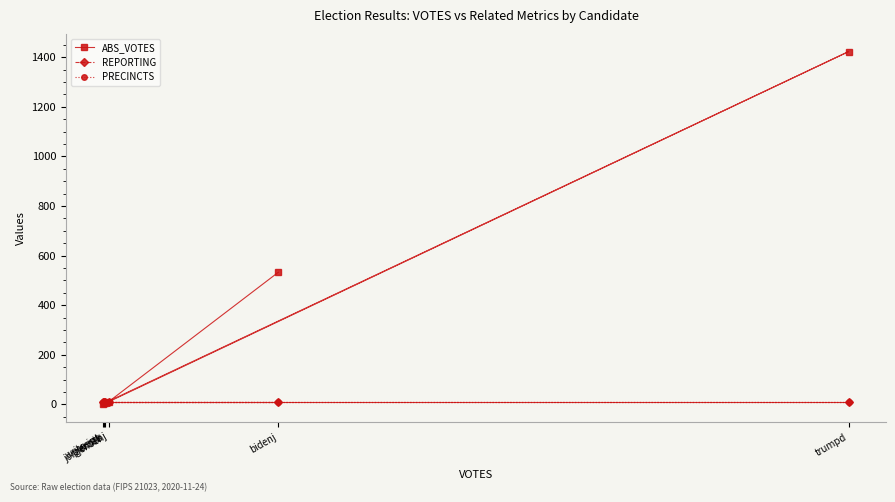

At which label does PRECINCTS reach its minimum?

bidenj